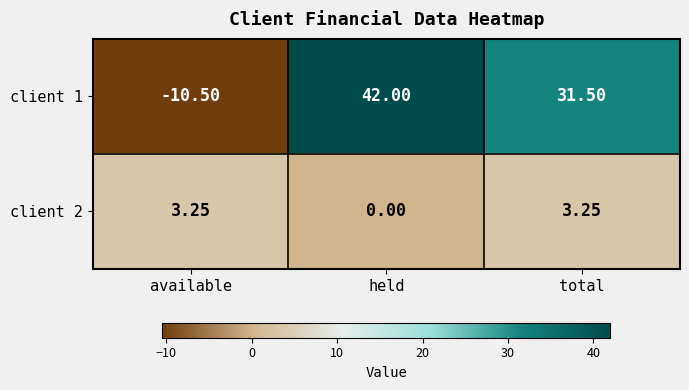

Is the value of client 2 at total greater than the value of client 1 at held?

No